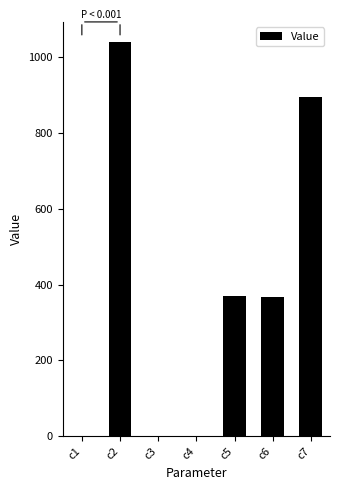

At which category does the chart reach its peak across all series?

c2